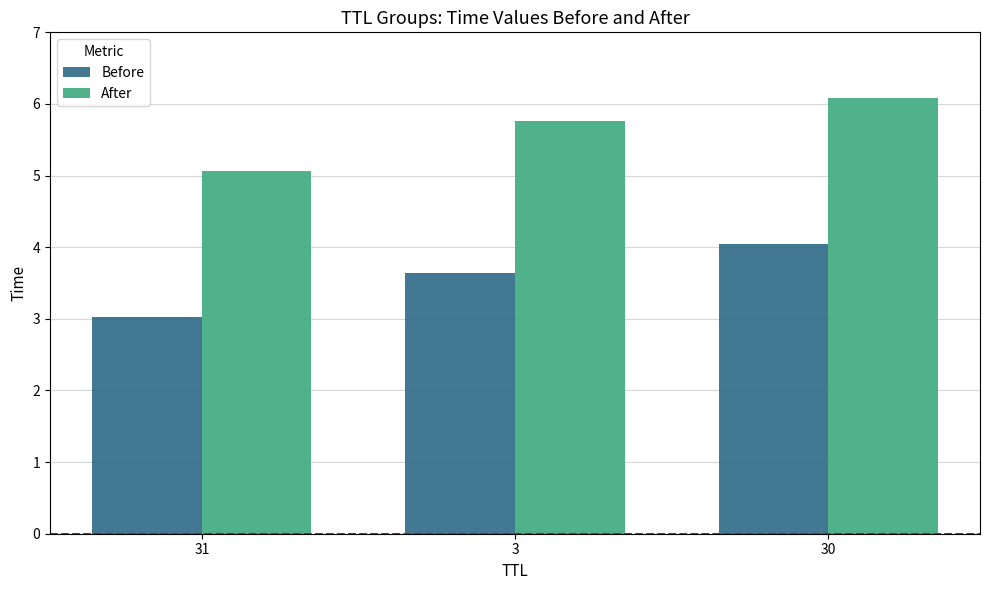

Between 31 and 3, which series saw the biggest shift?

After